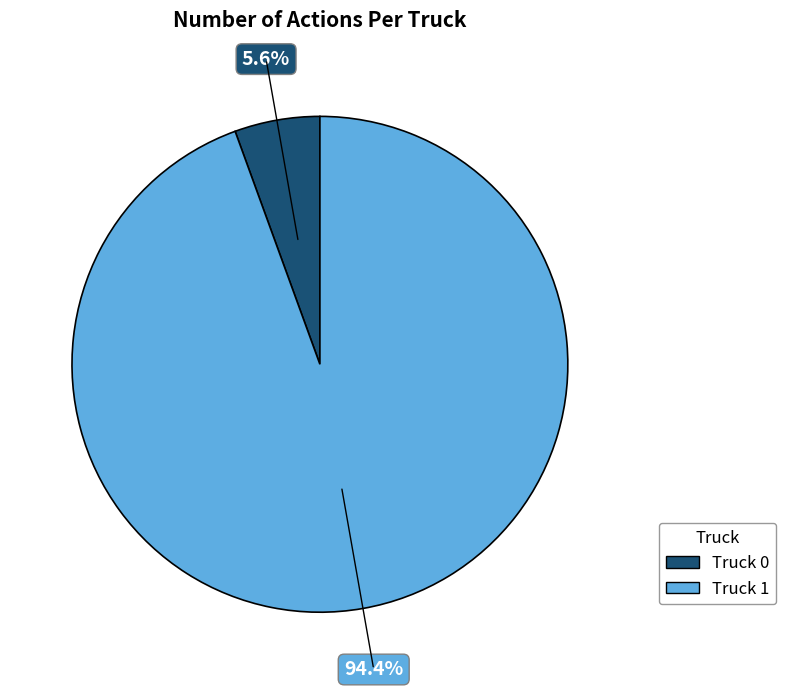

What percentage is the Truck 1 slice, to the nearest percent?

94%